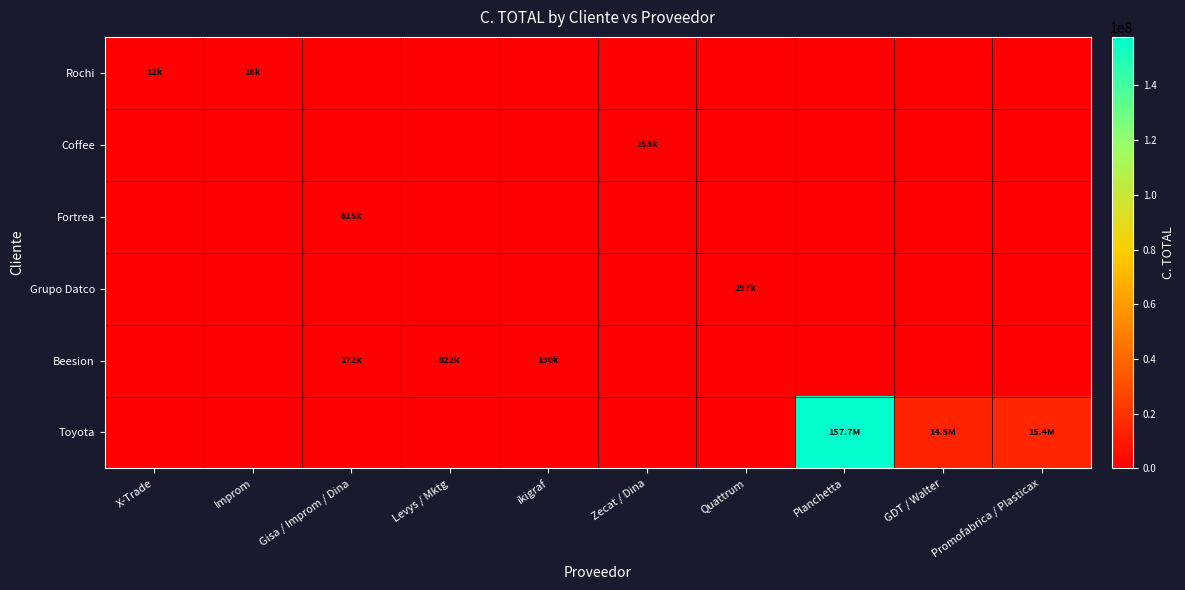

Rank the series at Promofabrica / Plasticax from lowest to highest value.

Rochi, Coffee, Fortrea, Grupo Datco, Beesion, Toyota